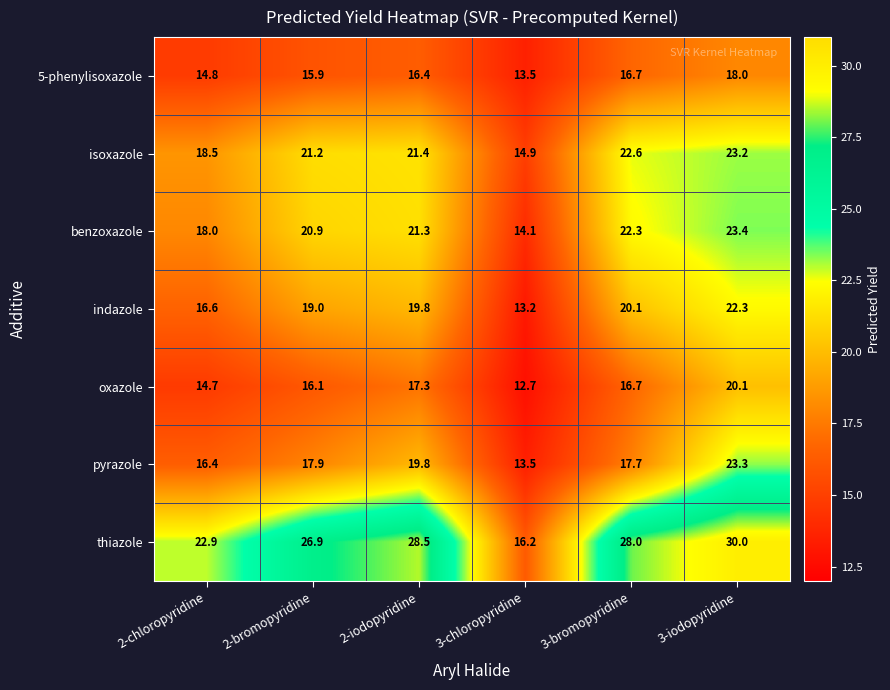

List the labels in order of pyrazole value, largest first.

3-iodopyridine, 2-iodopyridine, 2-bromopyridine, 3-bromopyridine, 2-chloropyridine, 3-chloropyridine